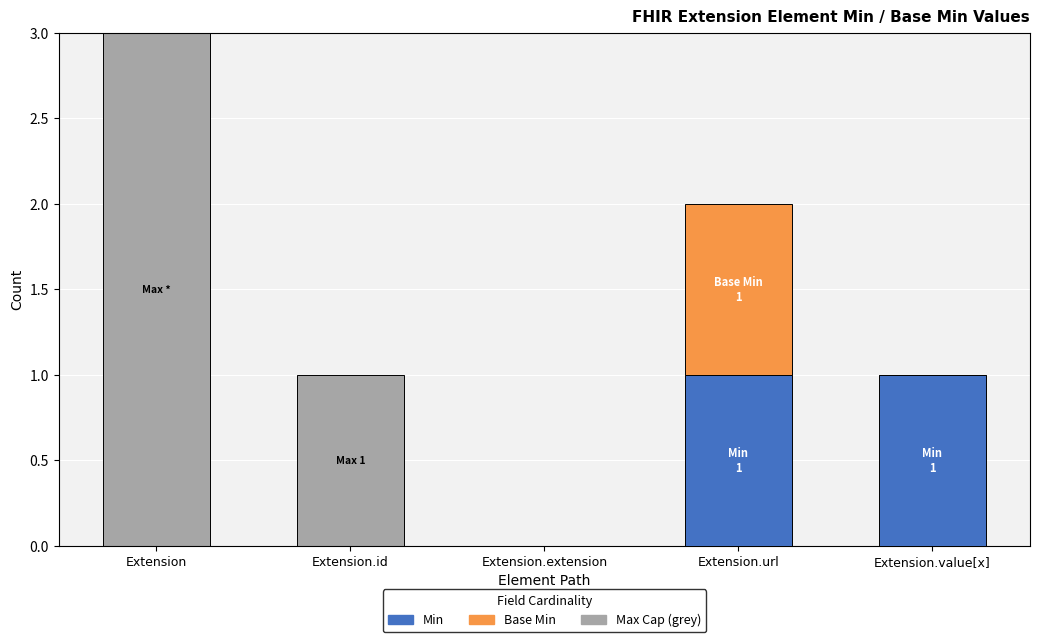

How many values in the Min series exceed 0?

2